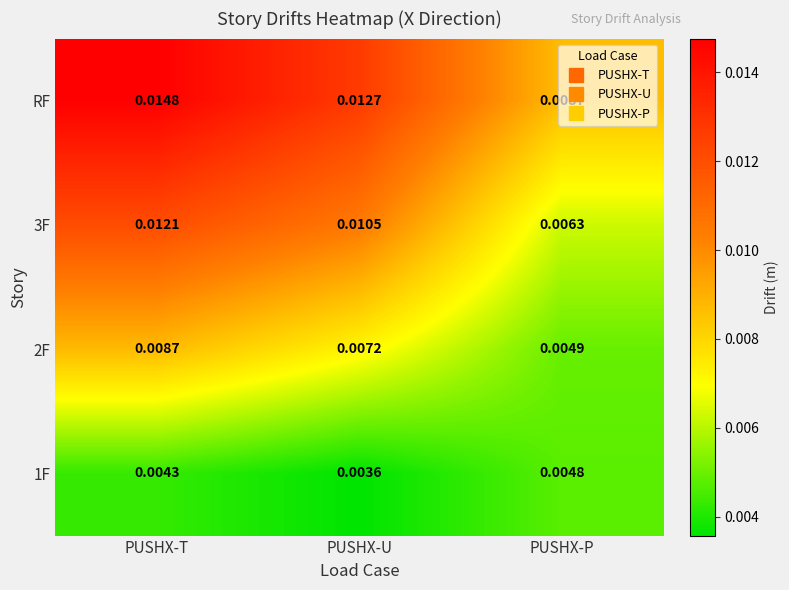

Which series has the largest total across all categories?

RF